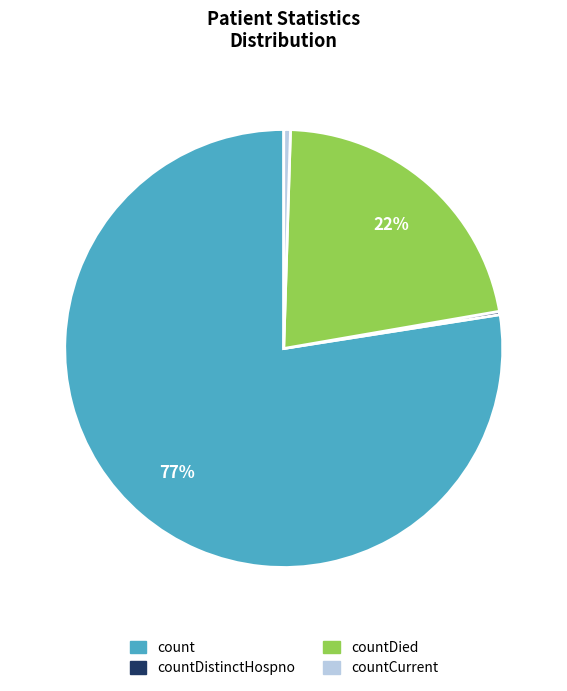

To the nearest percent, what is the average slice percentage?

25%